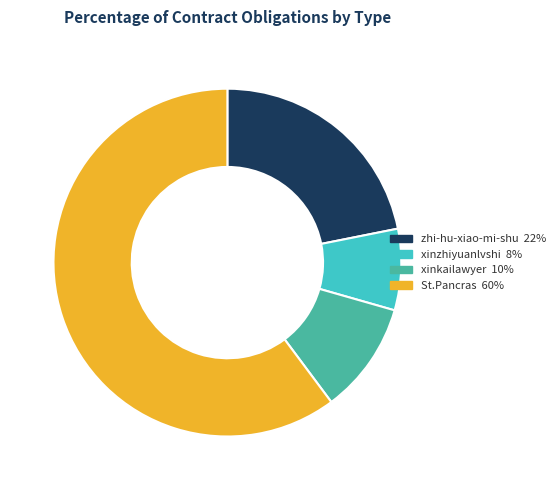

Is there a majority slice in this chart?

Yes